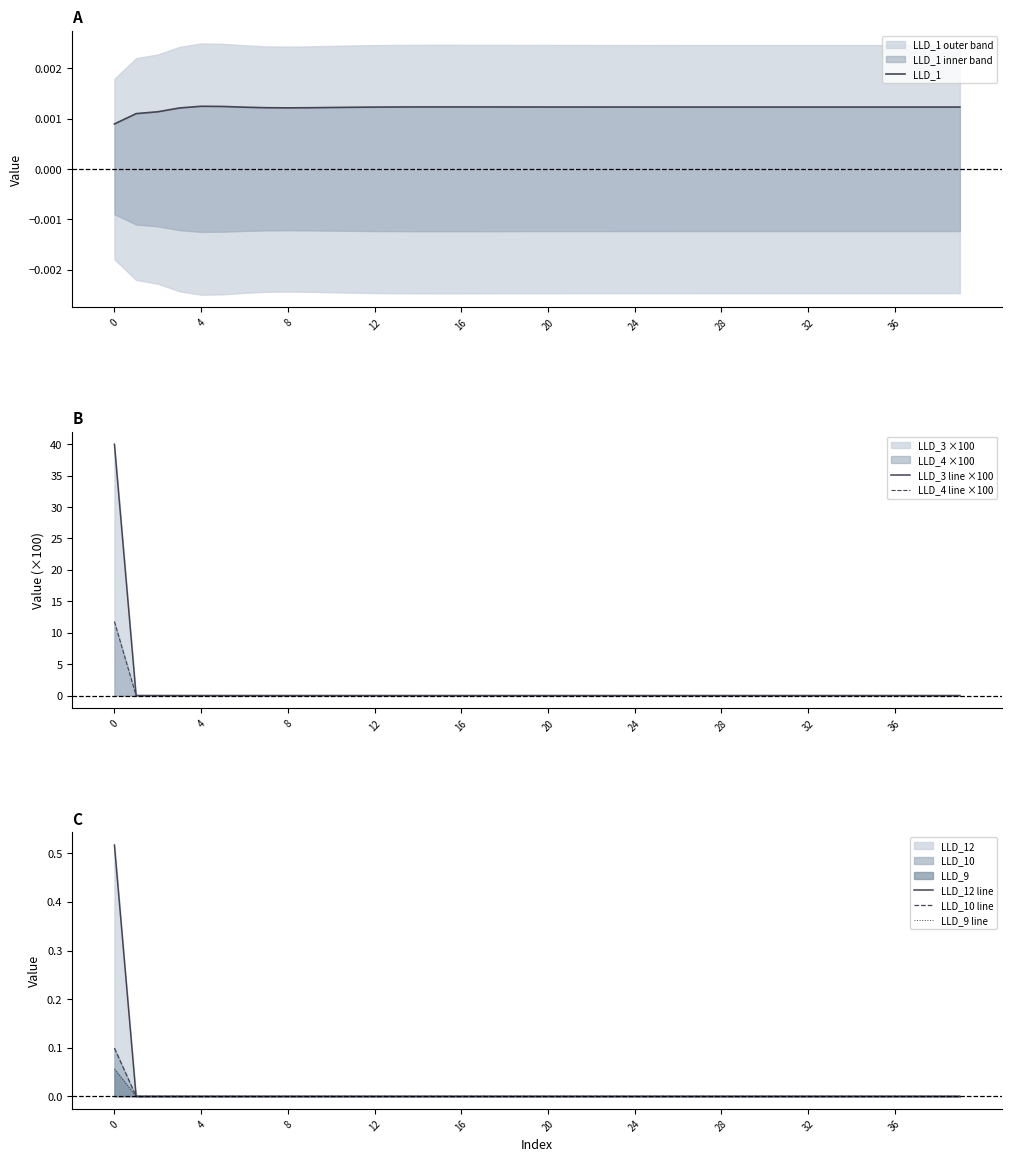

The value of LLD_4 line ×100 at 18 is 0.0. True or false?

True